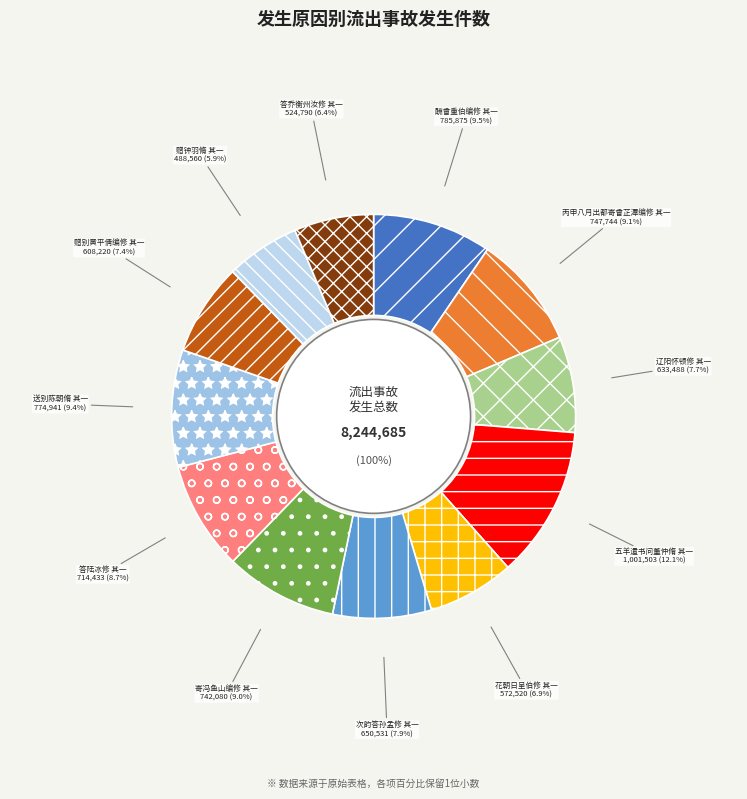

To the nearest percent, what is the difference between the 酬曾重伯编修 其一 and 答乔衡州汝修 其一 slice percentages?

3%